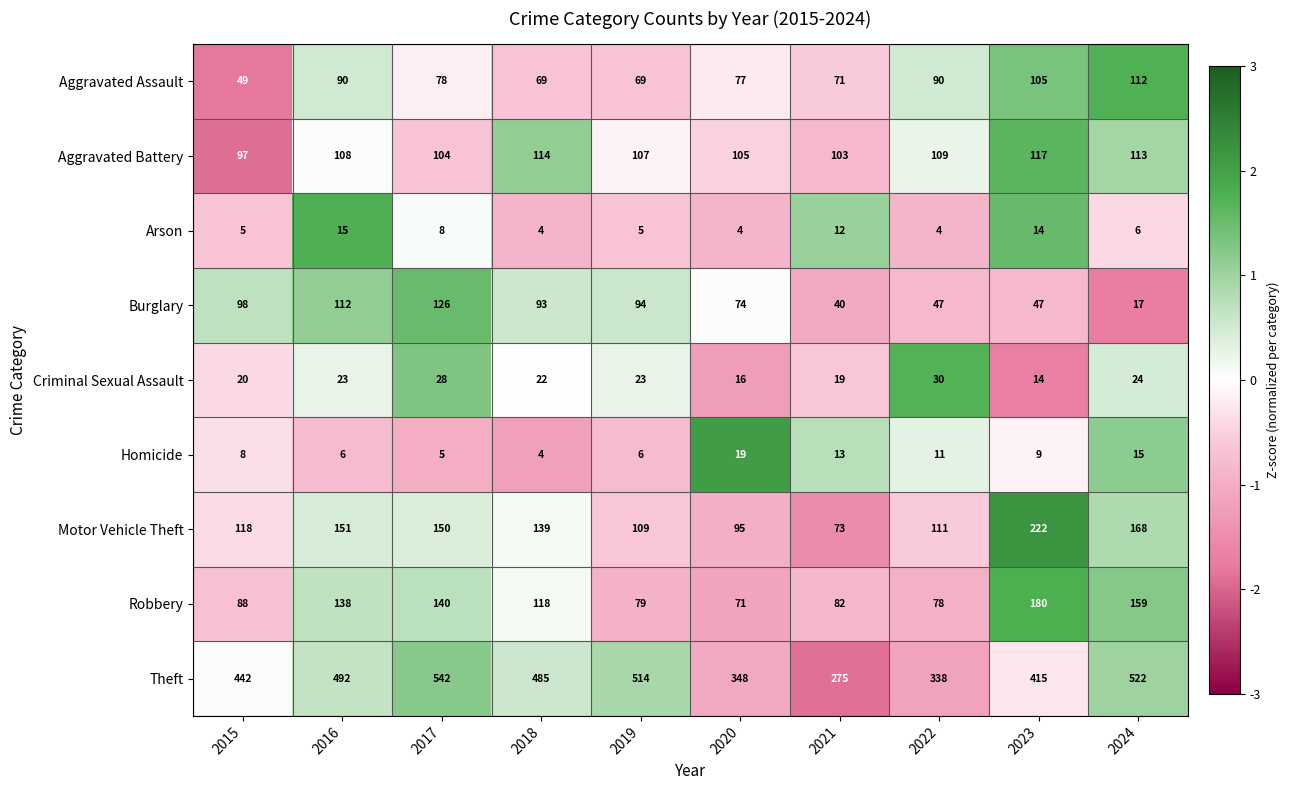

Which category has the lowest value in the Motor Vehicle Theft series?

2021